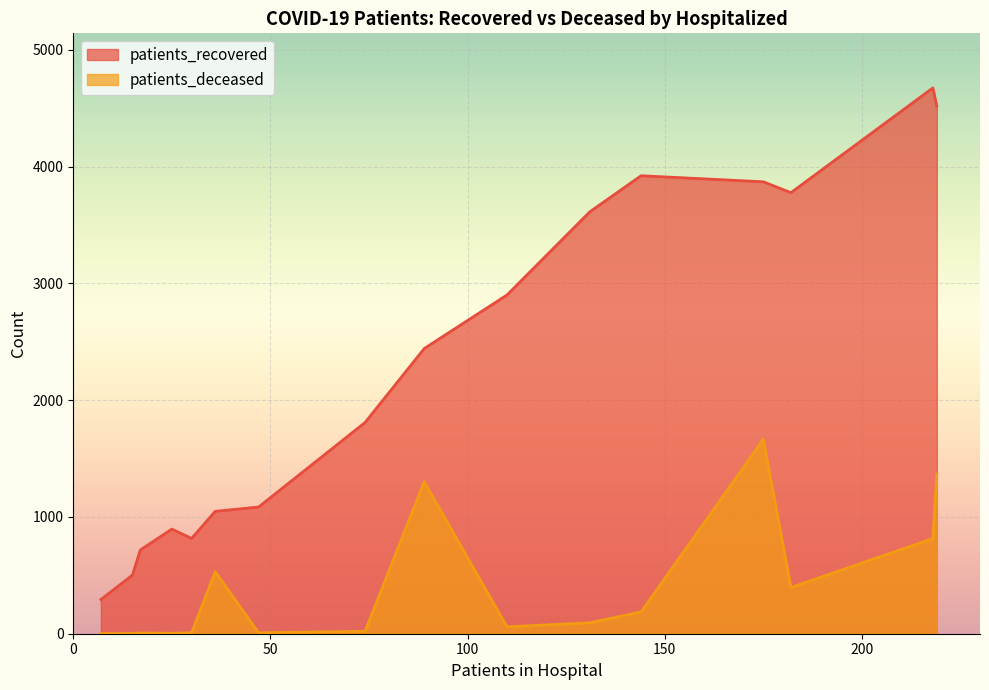

Which series has the widest spread of values?

patients_recovered